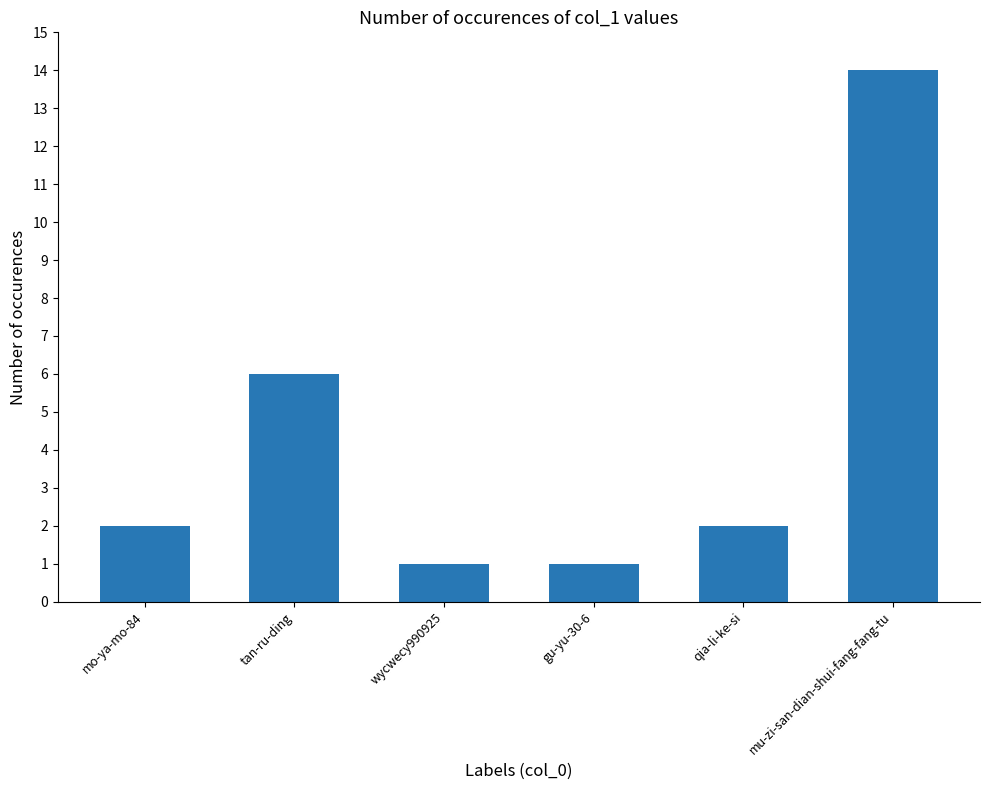

The chart shows a value of 1 at mo-ya-mo-84. True or false?

False